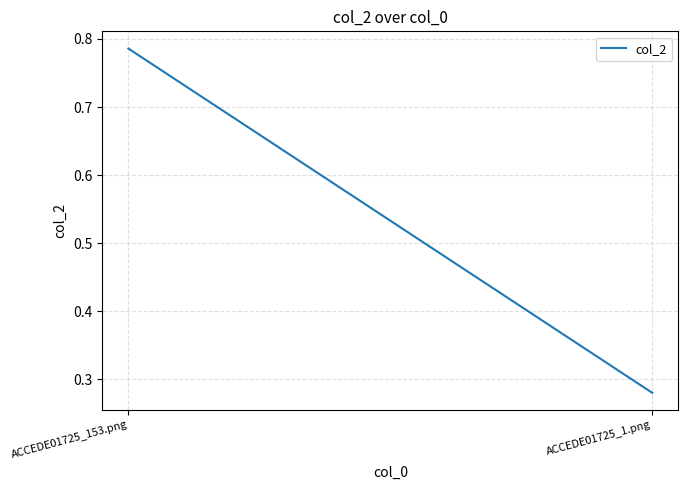

Rank the categories by value from lowest to highest.

ACCEDE01725_1.png, ACCEDE01725_153.png